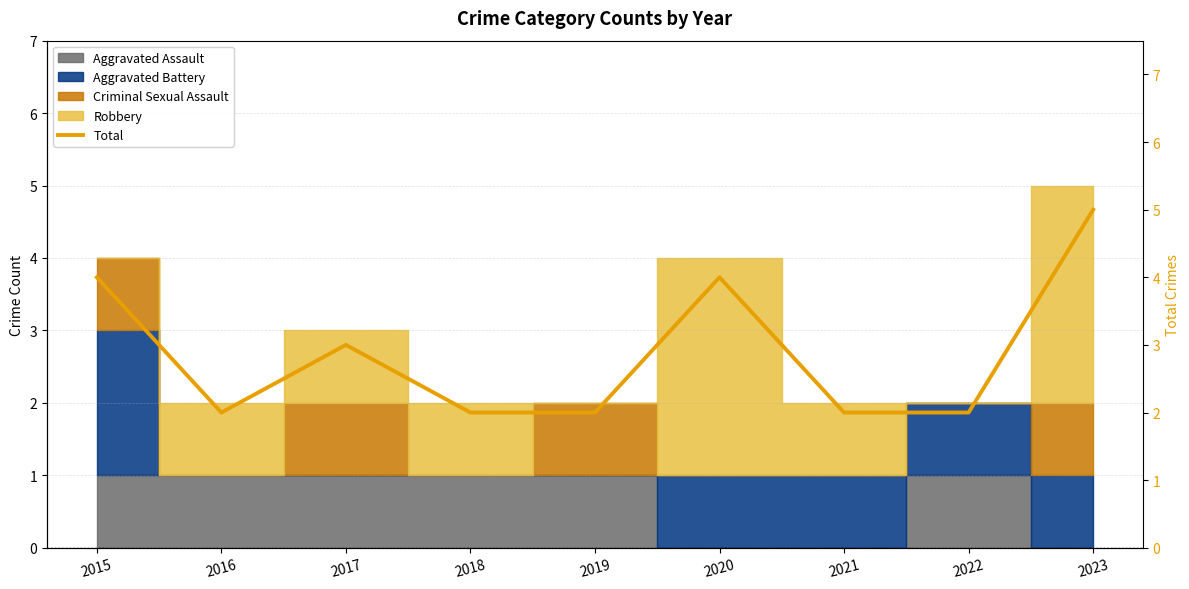

What is the change in value from 2016 to 2020?

+2